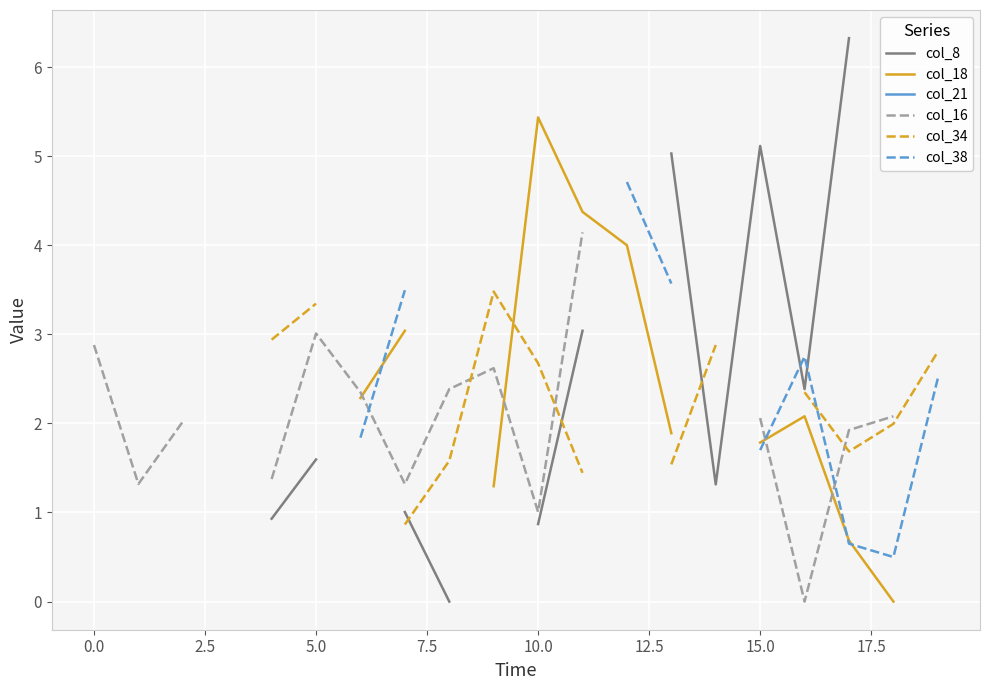

At which category does col_18 reach its first local peak?

10